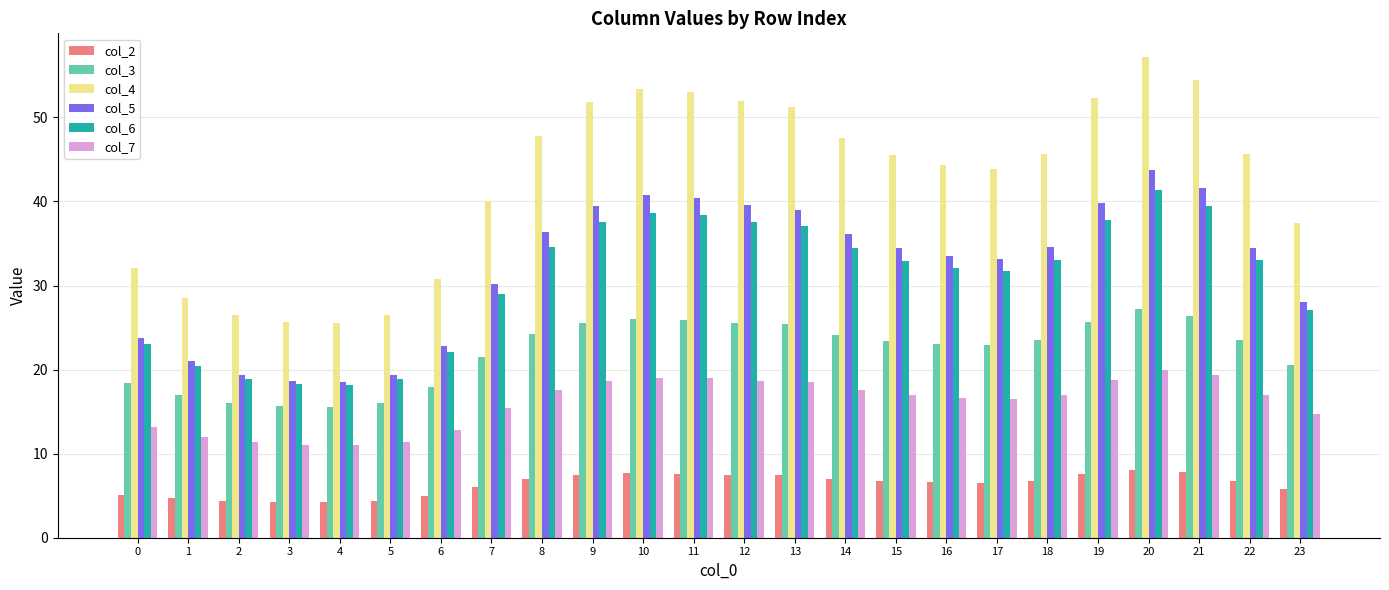

List the series in order of their peak value, highest first.

col_4, col_5, col_6, col_3, col_7, col_2